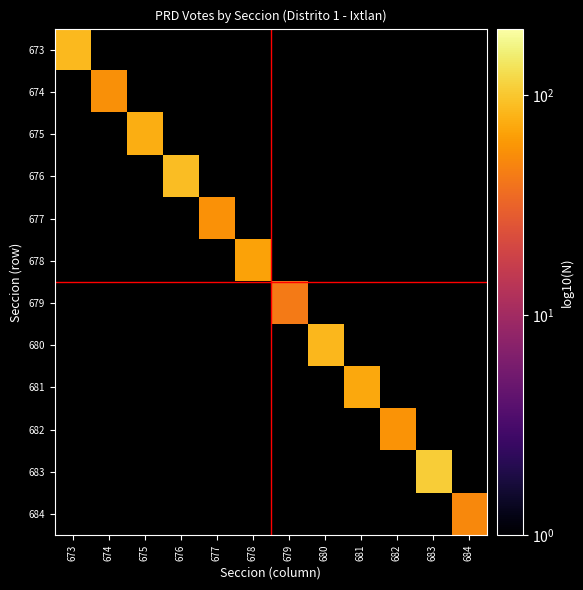

At how many categories does at least one series exceed 102?

1